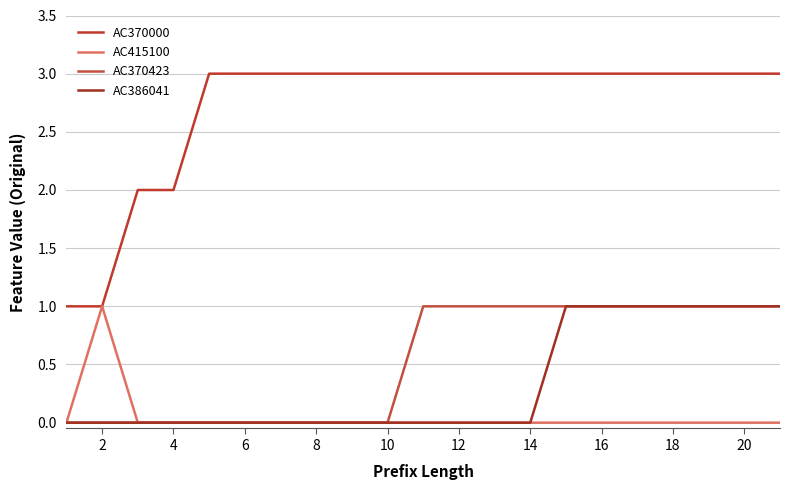

How many interior local peaks does the AC415100 series have?

1